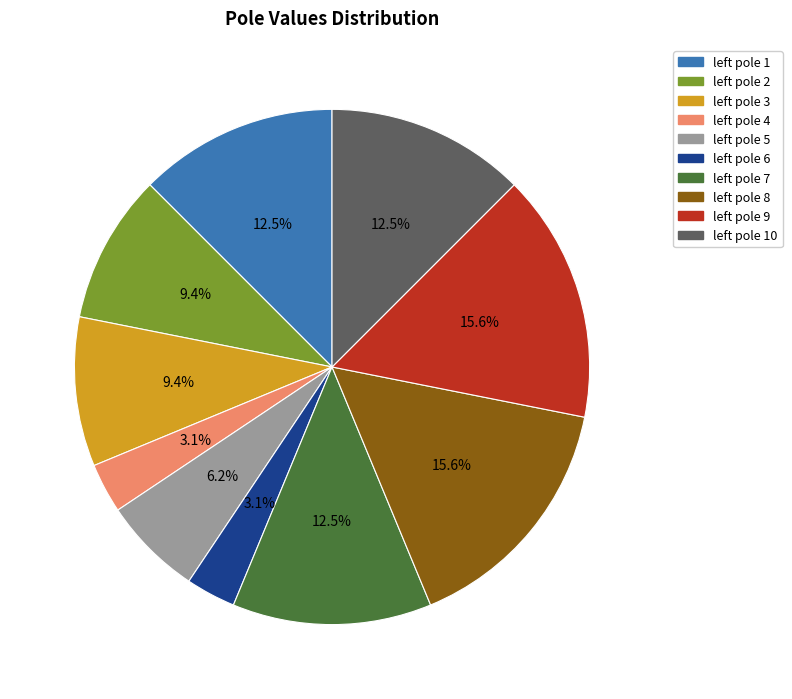

Does any single category account for the majority?

No